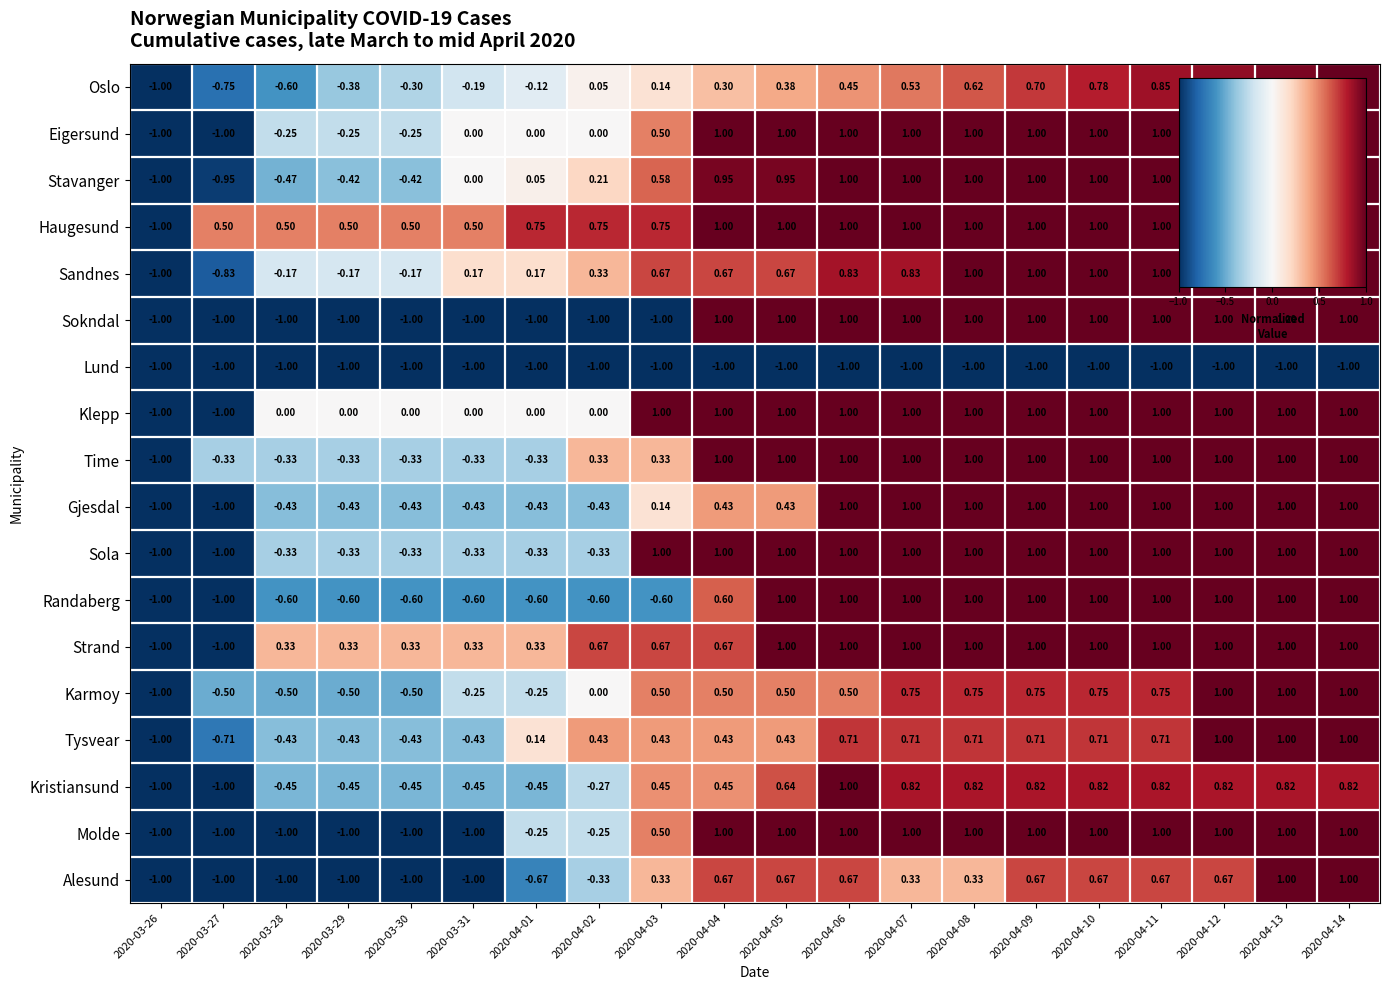

Is the value of Oslo at 2020-04-06 greater than the value of Eigersund at 2020-03-30?

Yes